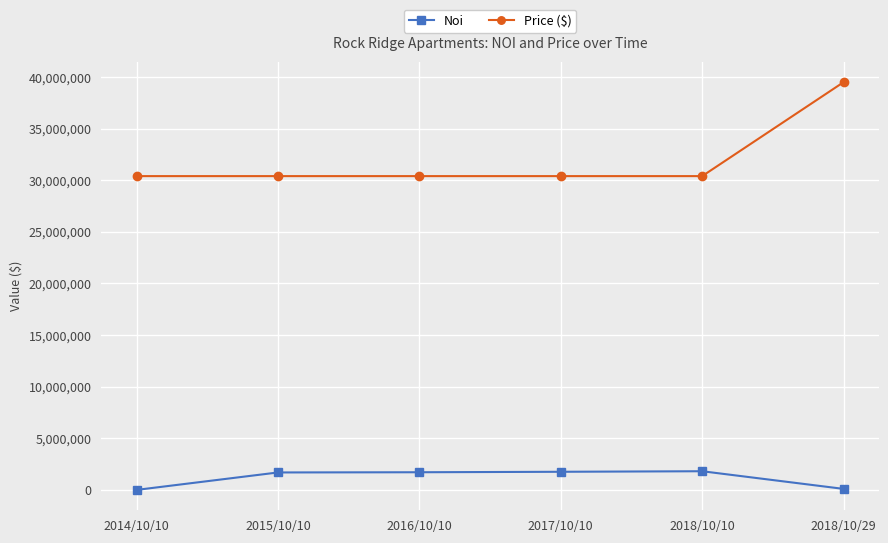

Rank the series by their maximum value, from highest to lowest.

Price ($), Noi